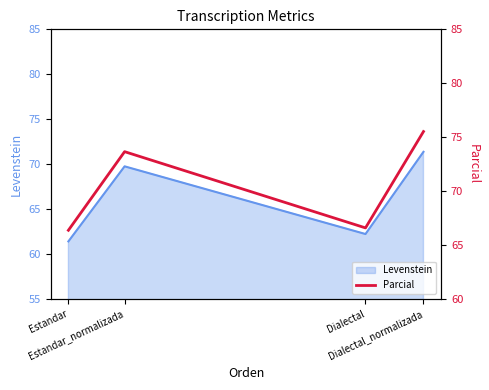

How many interior local valleys does the Levenstein series have?

1